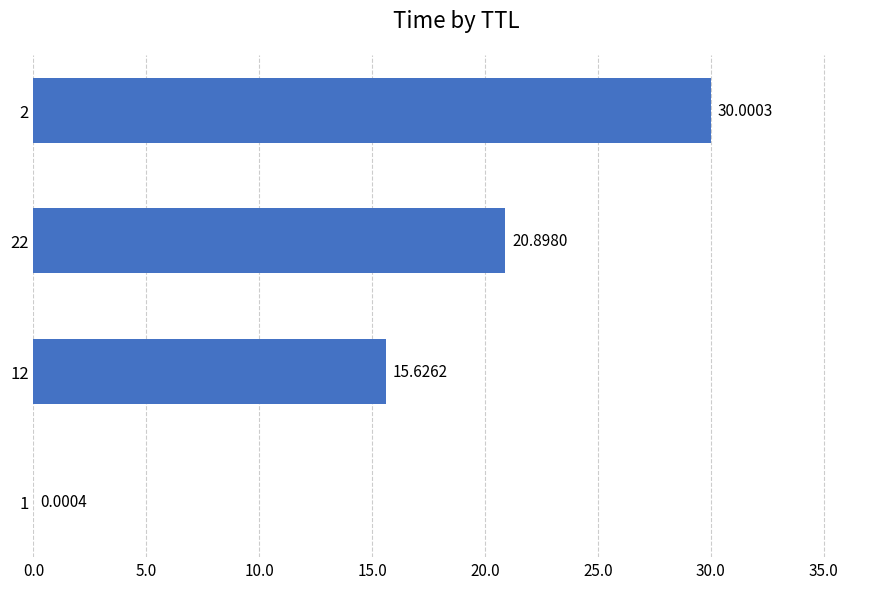

Count the number of values greater than 20.

2